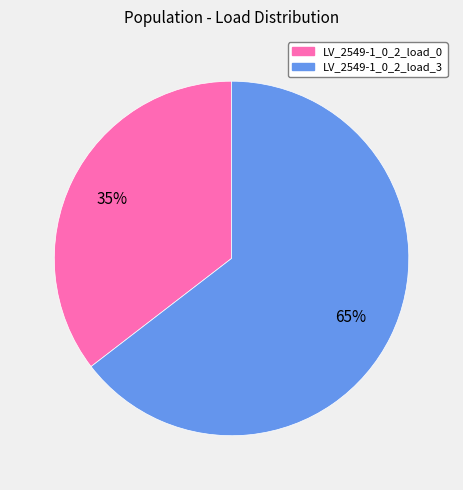

Count the number of slices in the pie.

2